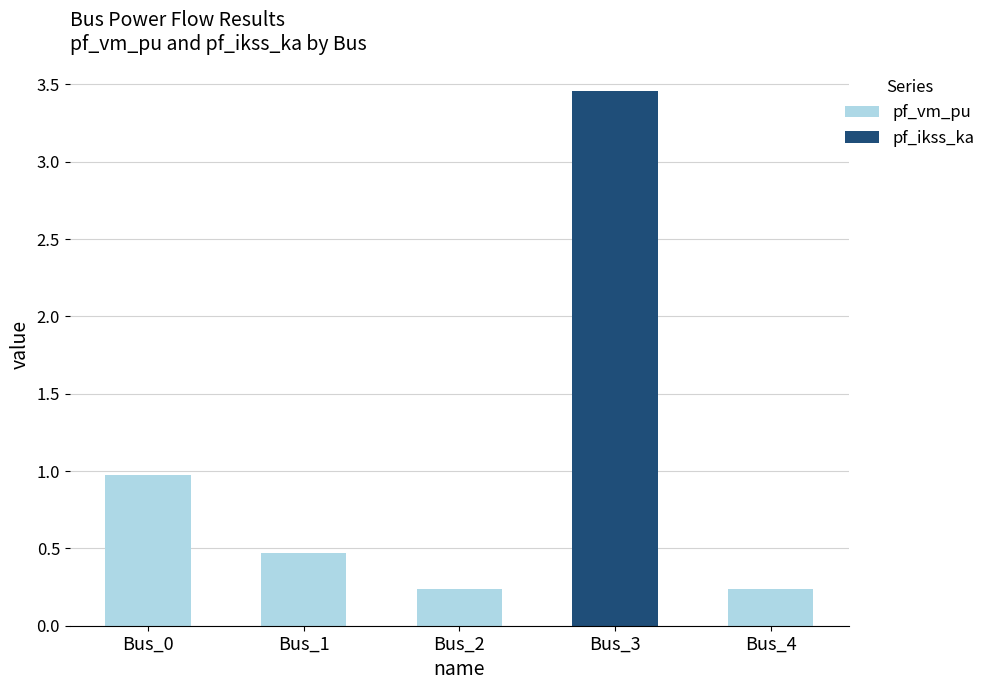

Where is pf_vm_pu nearest to the value 0?

Bus_3